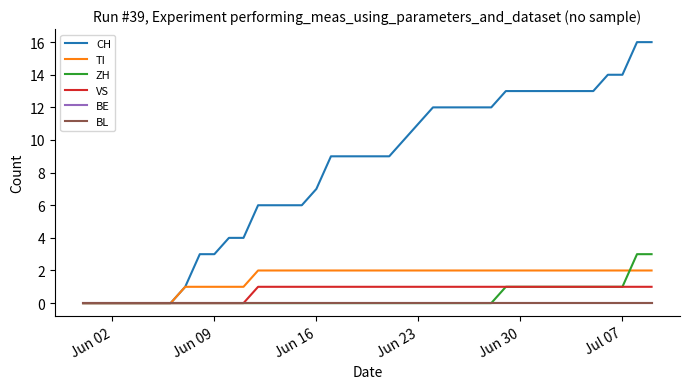

Is this an area chart (filled region under the line)?

No